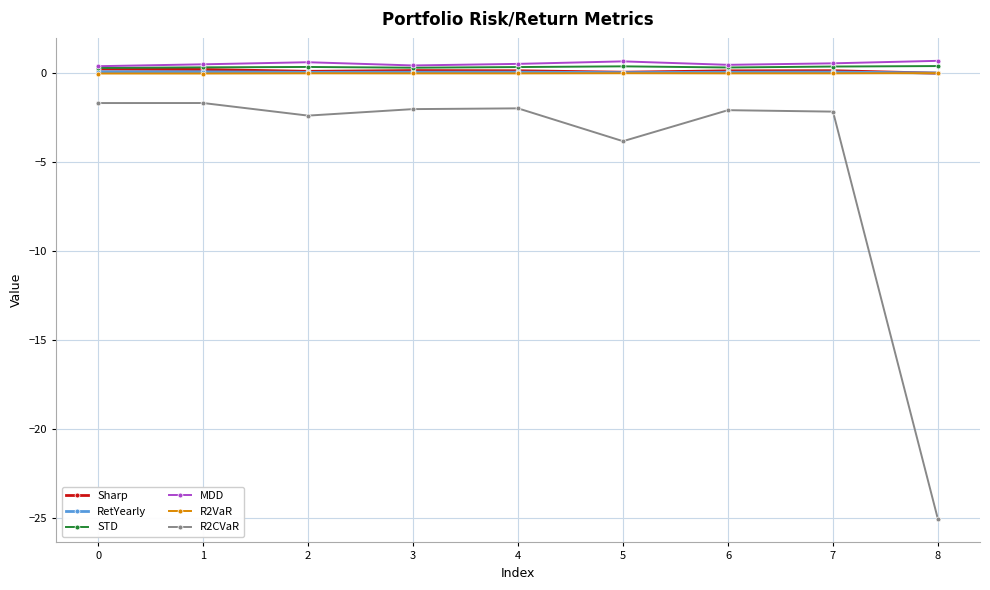

Which series changed the most between 0 and 8?

R2CVaR